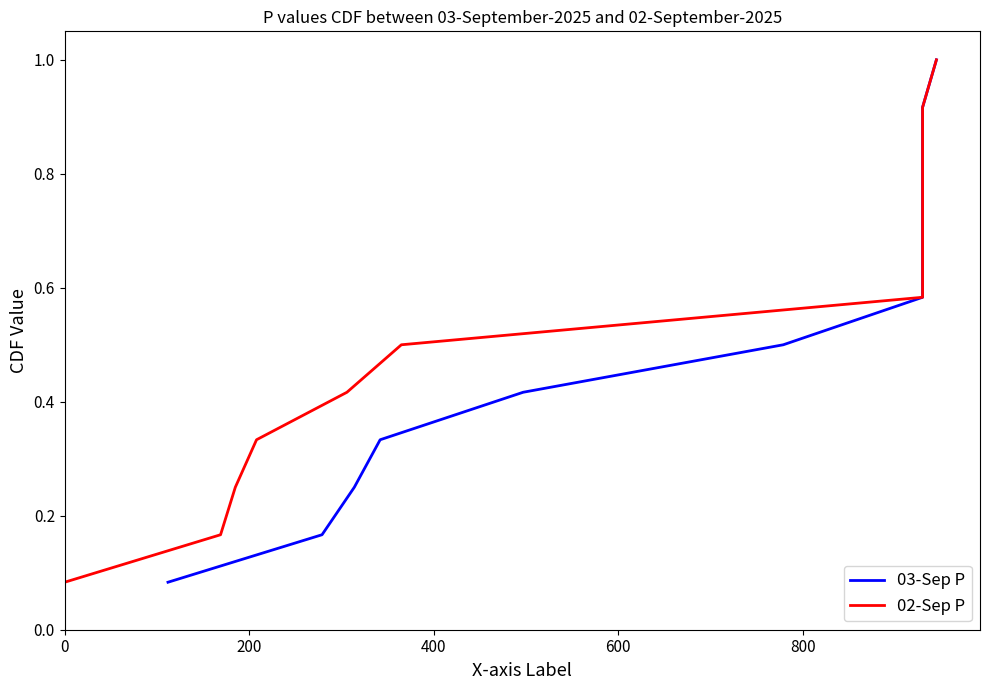

Which series has the largest range (max minus min)?

03-Sep P